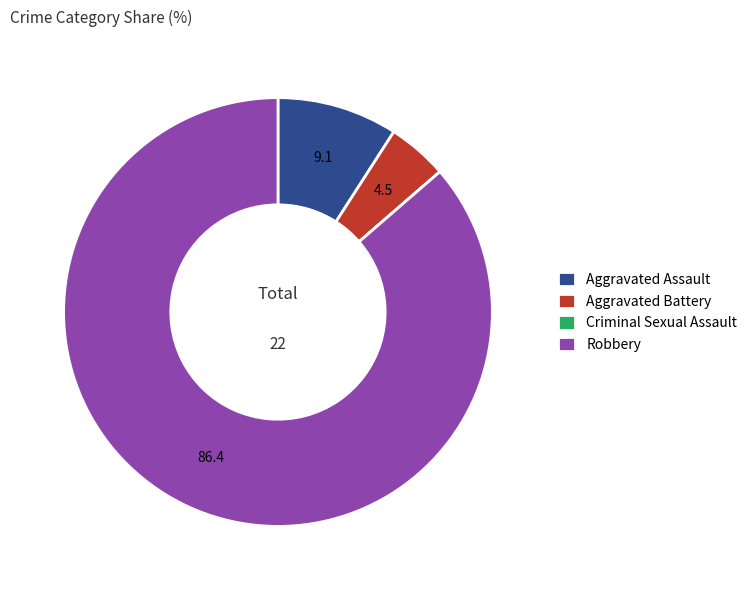

What is the majority slice?

Robbery